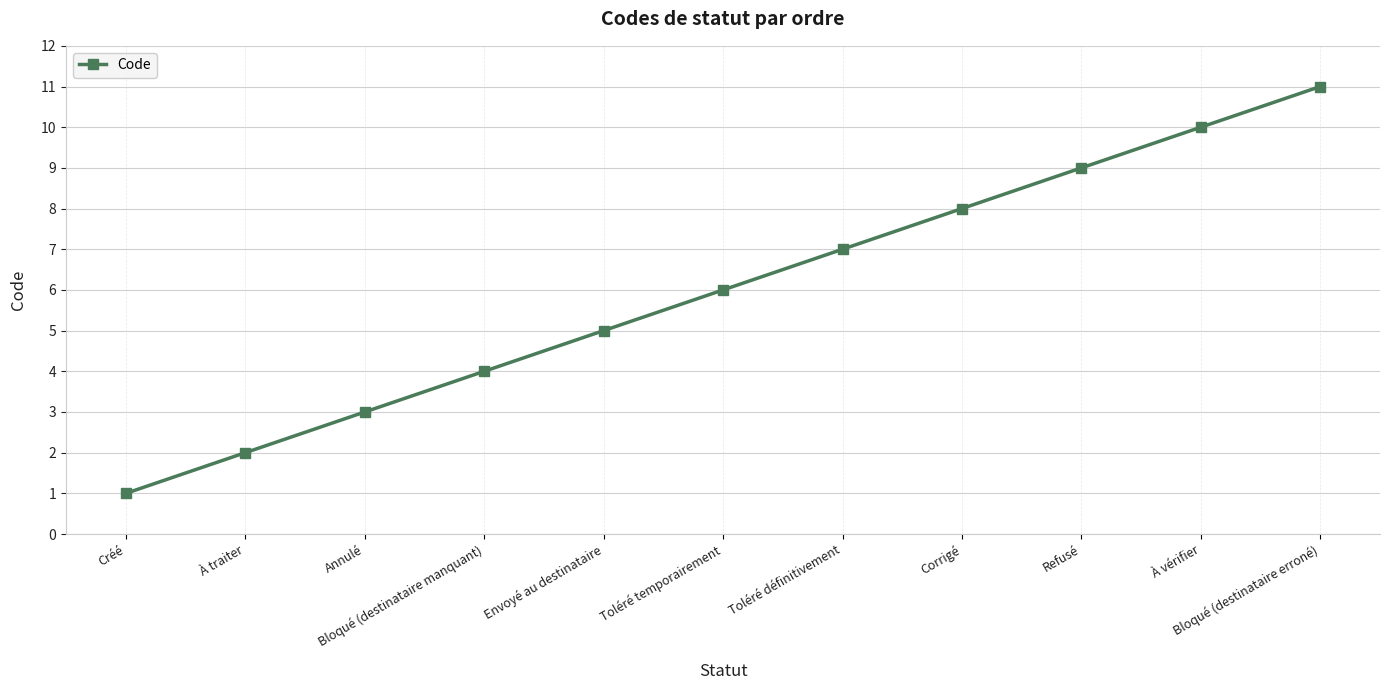

How many values are below 6?

5